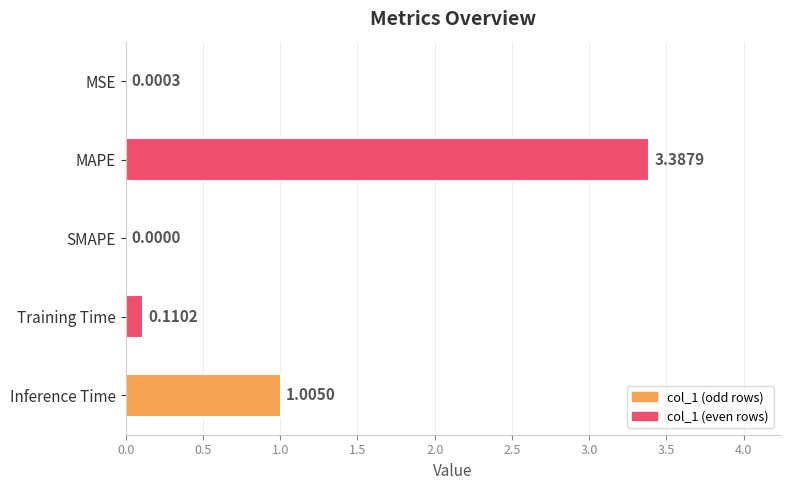

Which label corresponds to the largest value in the chart?

MAPE